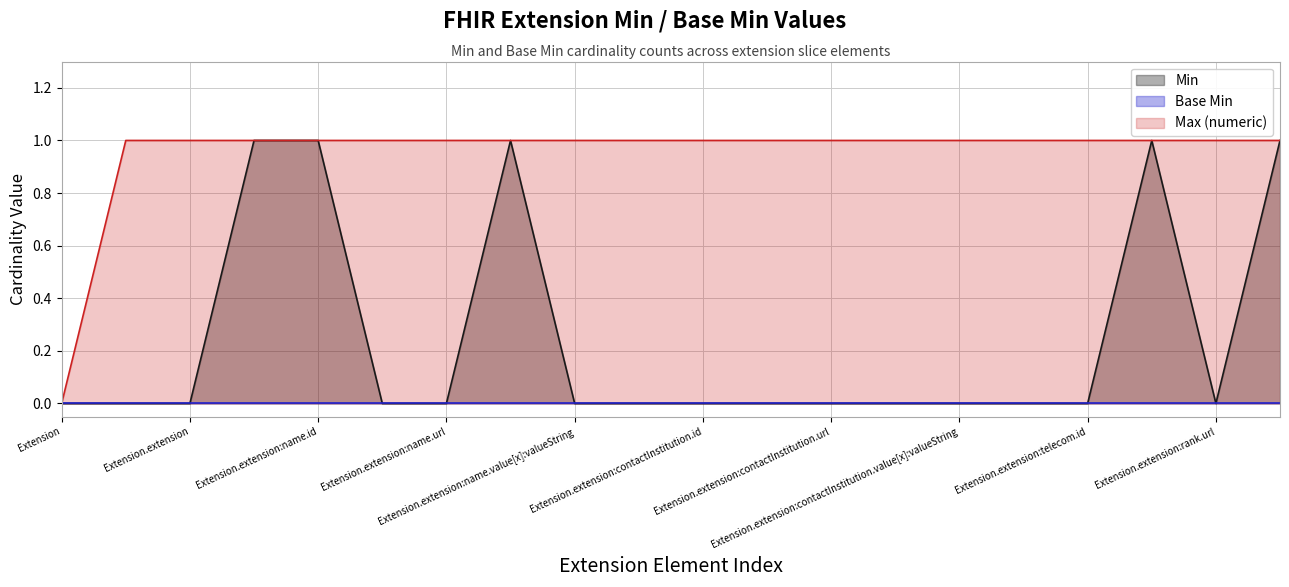

Is it true that Max (numeric) equals 0 at Extension.extension:rank?

False